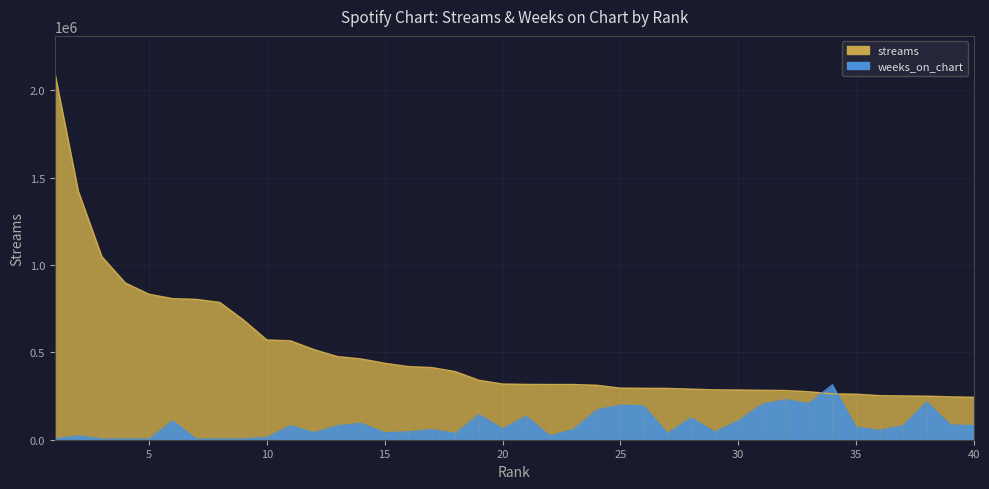

Reading left to right, transcribe all the data shown in this chart.

streams: 2101892.0	1421902.0	1046987.0	896134.0	832216.0	806986.0	802694.0	785367.0	685415.0	570208.0	565484.0	515063.0	474897.0	461863.0	437059.0	417732.0	412176.0	389132.0	339390.0	318144.0	315888.0	315319.0	315295.0	310919.0	294472.0	293577.0	293017.0	288800.0	284862.0	283679.0	282109.0	280808.0	273748.0	262125.0	259731.0	251603.0	249933.0	248411.0	244778.0	241866.0
weeks_on_chart: 4504.1	22520.3	4504.1	4504.1	4504.1	108097.3	4504.1	4504.1	4504.1	13512.2	81073.0	40536.5	81073.0	94585.1	40536.5	45040.5	58552.7	36032.4	144129.7	63056.8	135121.6	22520.3	58552.7	171154.1	198178.4	193674.3	36032.4	126113.5	45040.5	108097.3	202682.4	229706.8	207186.5	315283.8	72064.9	54048.7	81073.0	216194.6	85577.0	81073.0